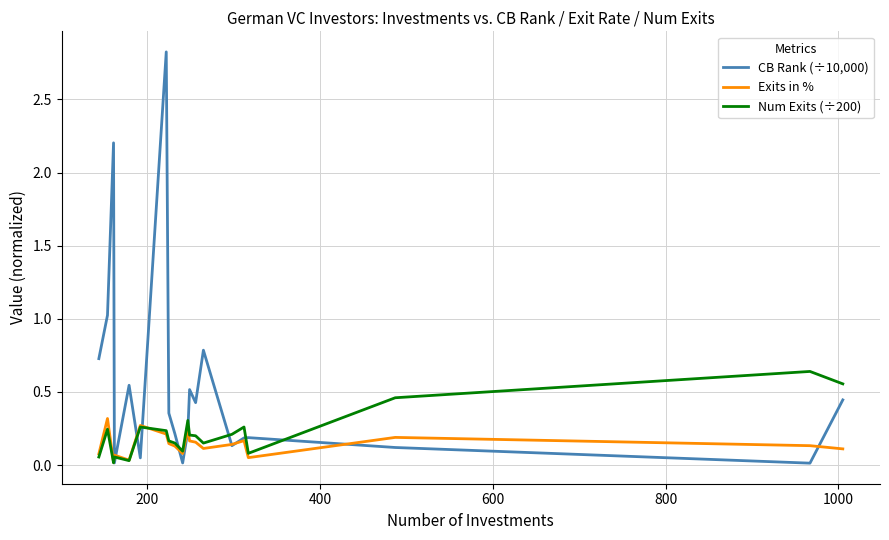

Rank the series by their maximum value, from lowest to highest.

Exits in %, Num Exits (÷200), CB Rank (÷10,000)